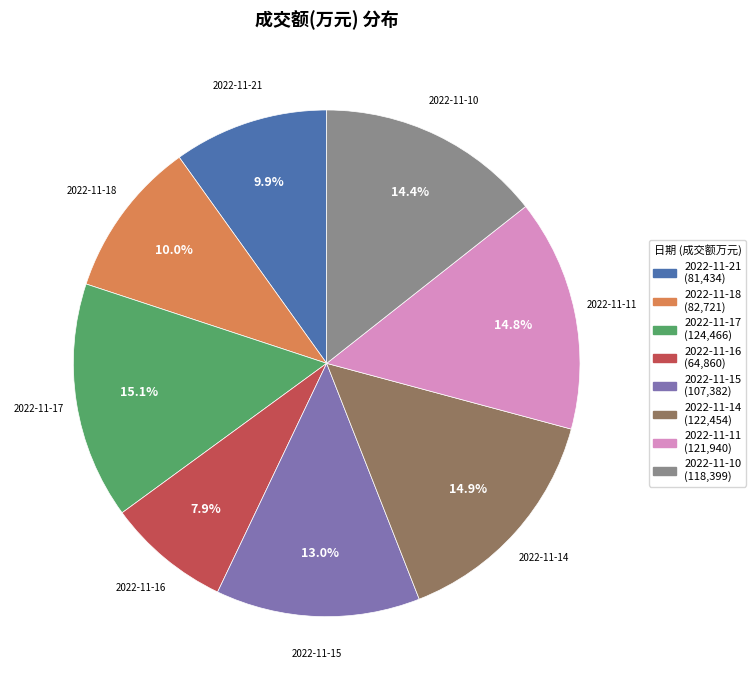

What is the ratio of the value at 2022-11-10 to the value at 2022-11-16?

1.8